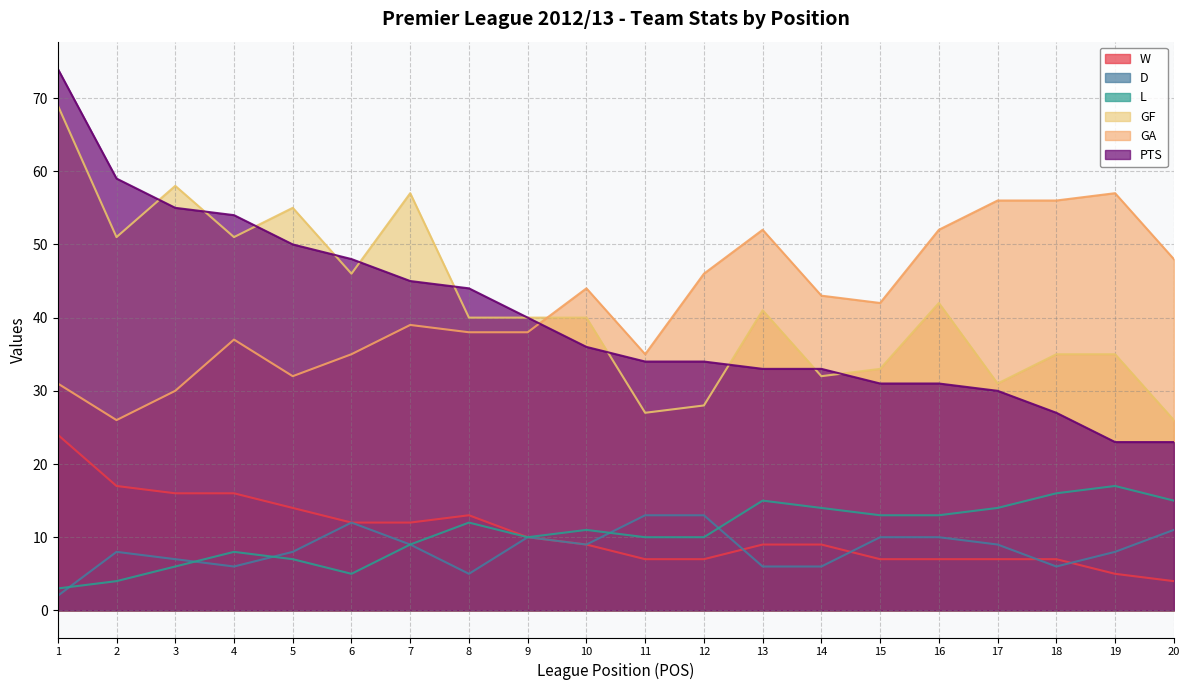

Between 2 and 1, which is larger?

1